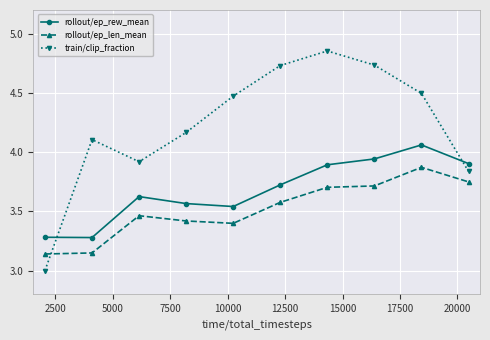

What is the value of the rollout/ep_rew_mean point at the 1st from the left?

3.3